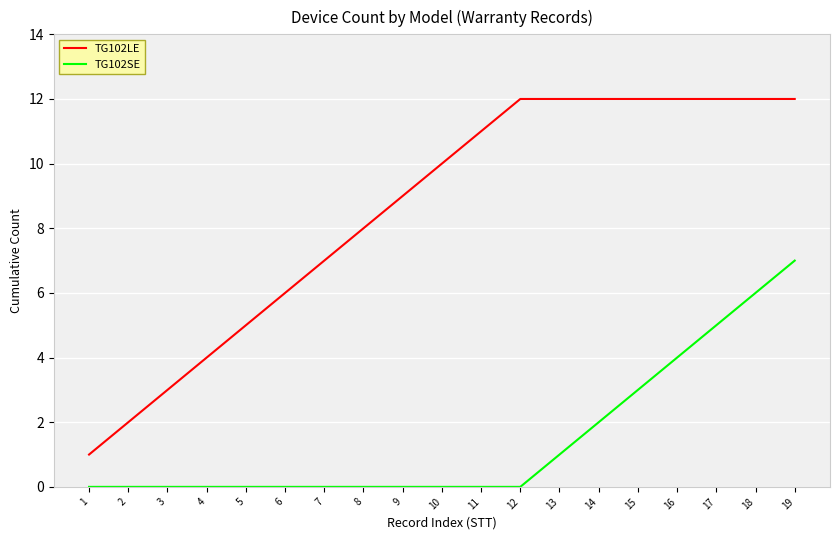

True or false: TG102SE and TG102LE intersect in this chart.

False